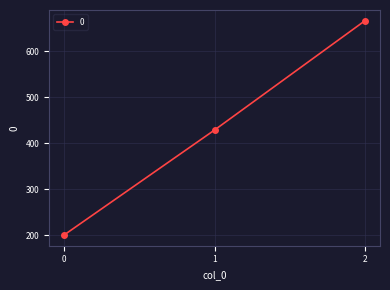

Reading right to left, transcribe all the data shown in this chart.

666.7	428.6	200.0